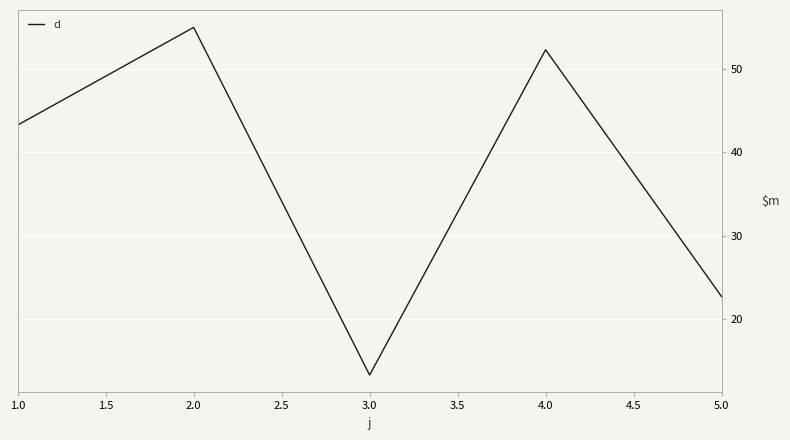

Rank the categories by value from highest to lowest.

2.0, 4.0, 1.0, 5.0, 3.0